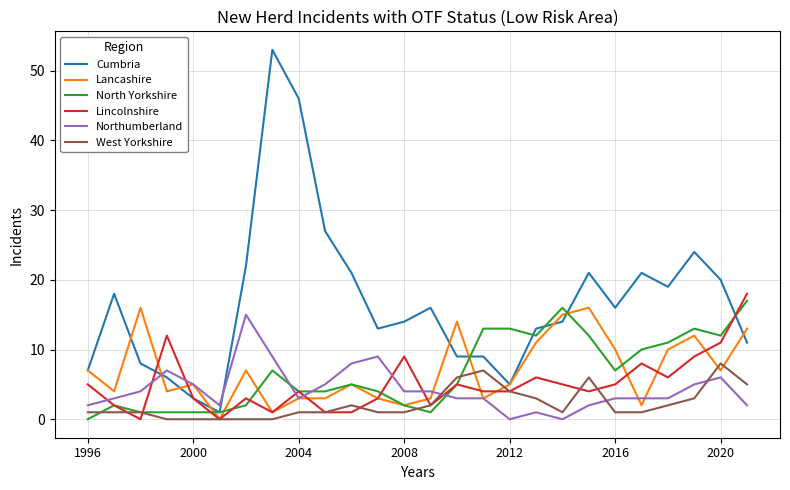

Which series has the largest total across all categories?

Cumbria